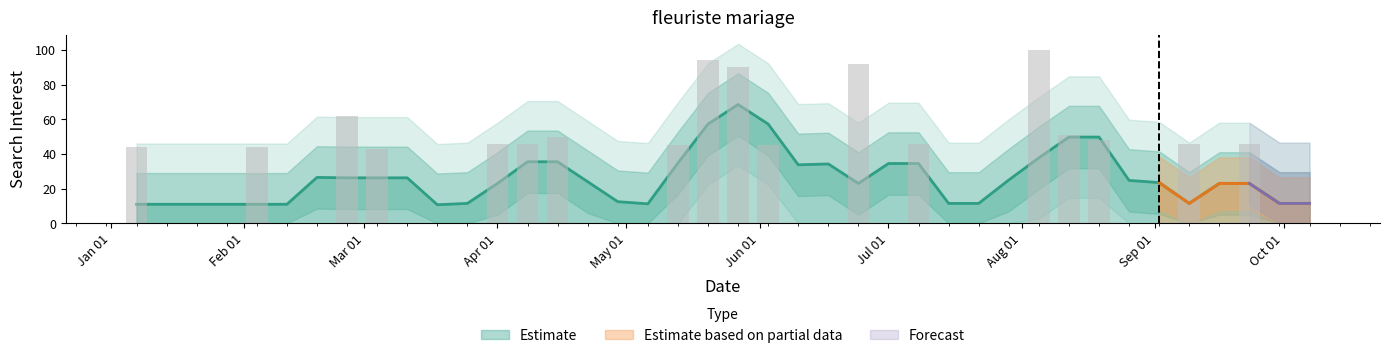

How many positive values are there?

18